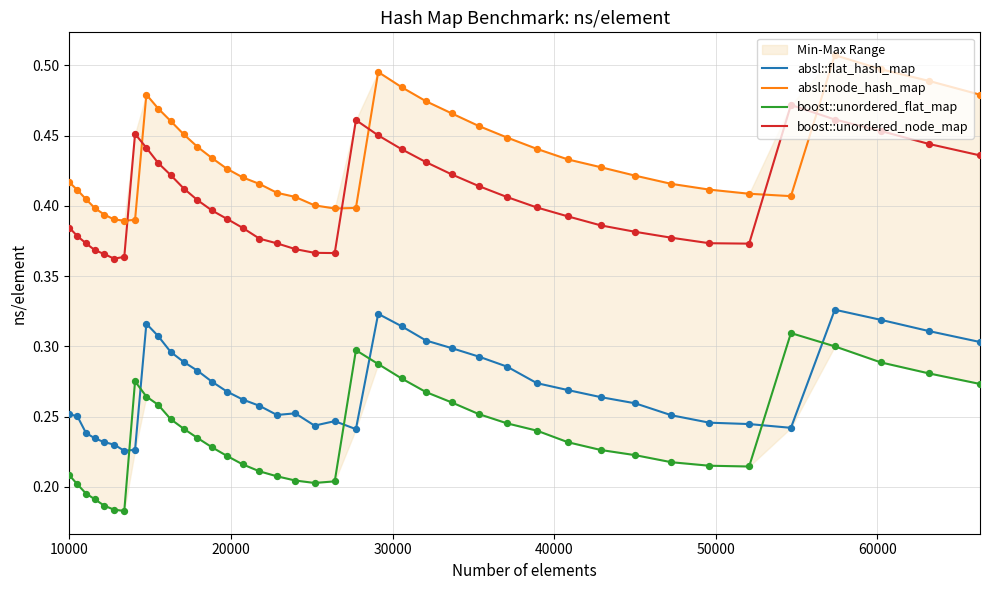

Which series has the widest spread of Y values?

boost::unordered_flat_map